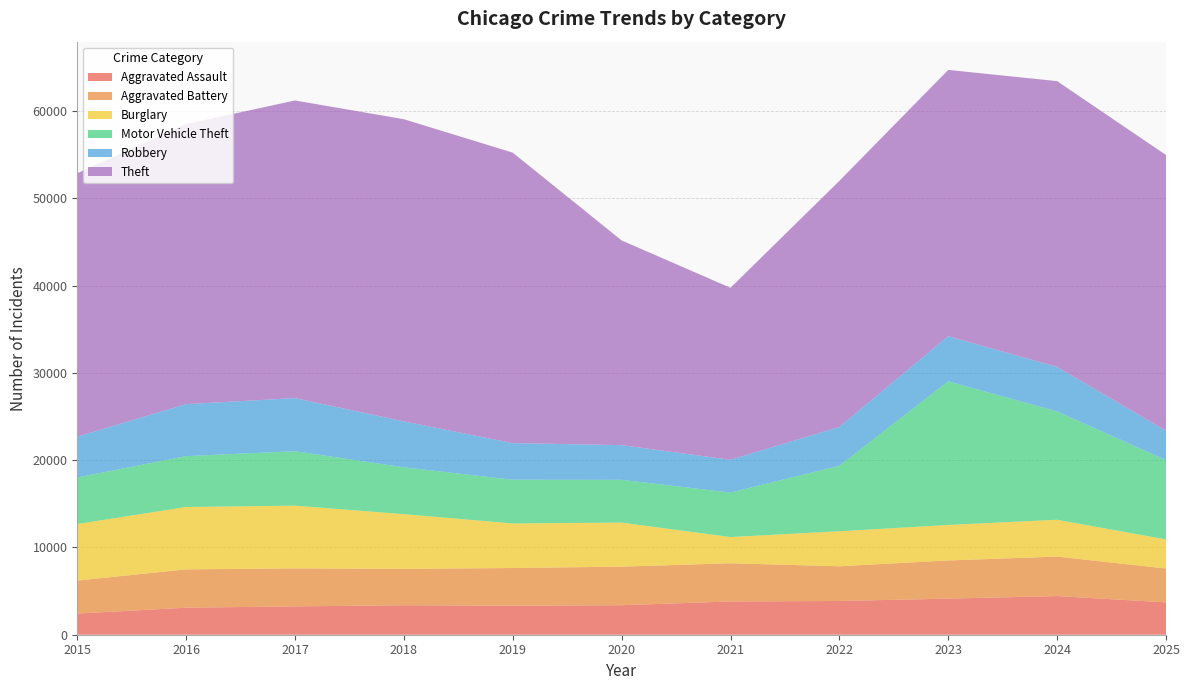

Reading right to left, list all the values displayed in this chart.

Aggravated Assault: 3709	4428	4137	3866	3811	3380	3323	3379	3247	3099	2422
Aggravated Battery: 3874	4527	4373	3977	4376	4419	4321	4167	4351	4390	3783
Burglary: 3337	4221	4068	4013	3007	5050	5107	6271	7194	7148	6479
Motor Vehicle Theft: 9094	12423	16459	7501	5098	4901	5012	5366	6238	5829	5337
Robbery: 3376	5096	5173	4444	3751	3975	4191	5267	6085	5954	4671
Theft: 31580	32743	30513	28209	19711	23456	33287	34623	34107	32097	30193